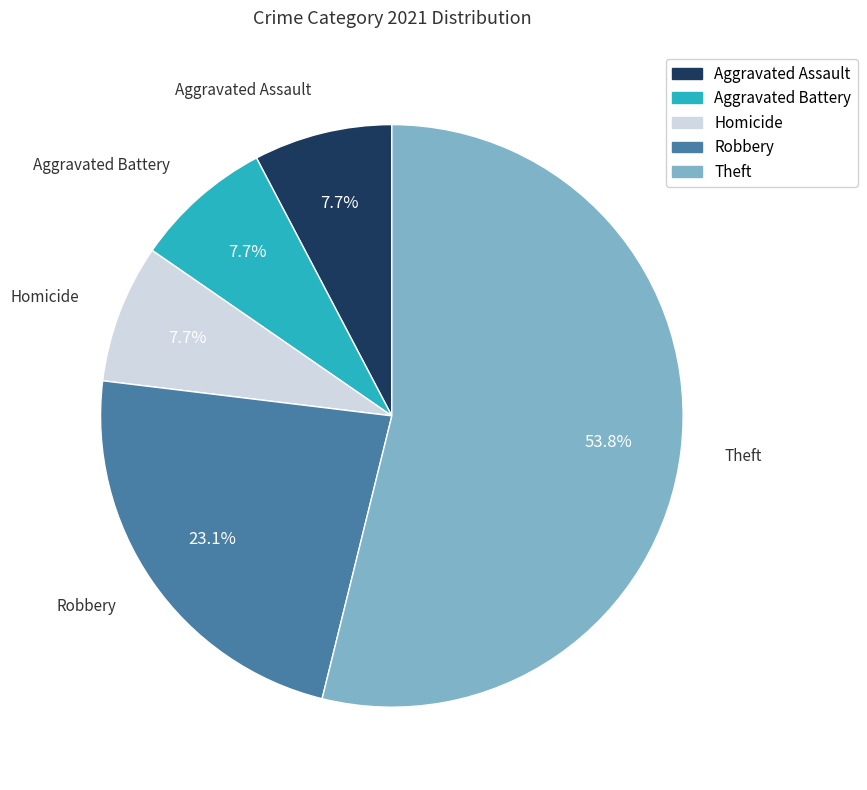

To the nearest percent, what is the combined percentage of Homicide and Aggravated Battery?

15%